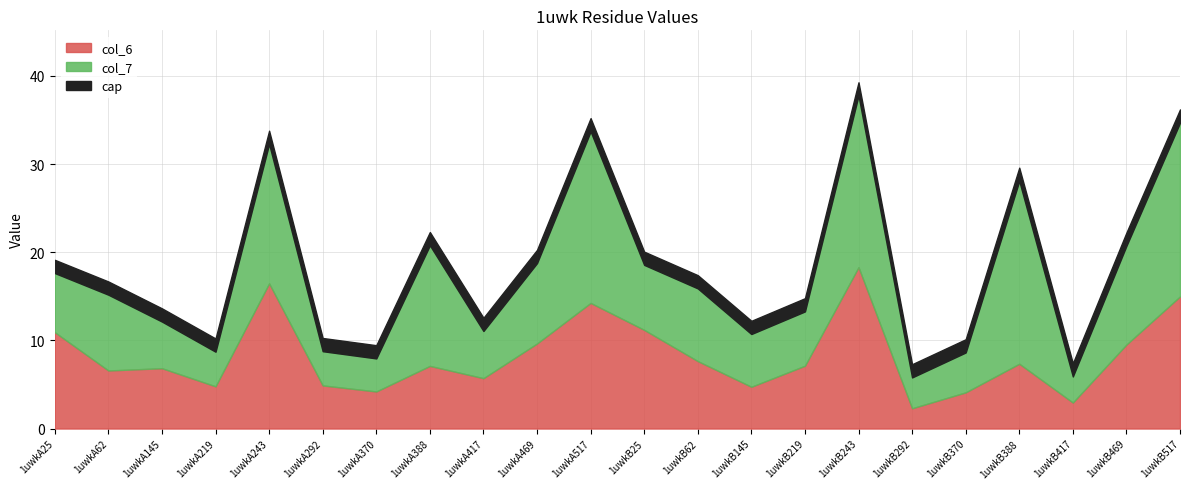

Which label corresponds to the smallest value in the chart?

1uwkB292